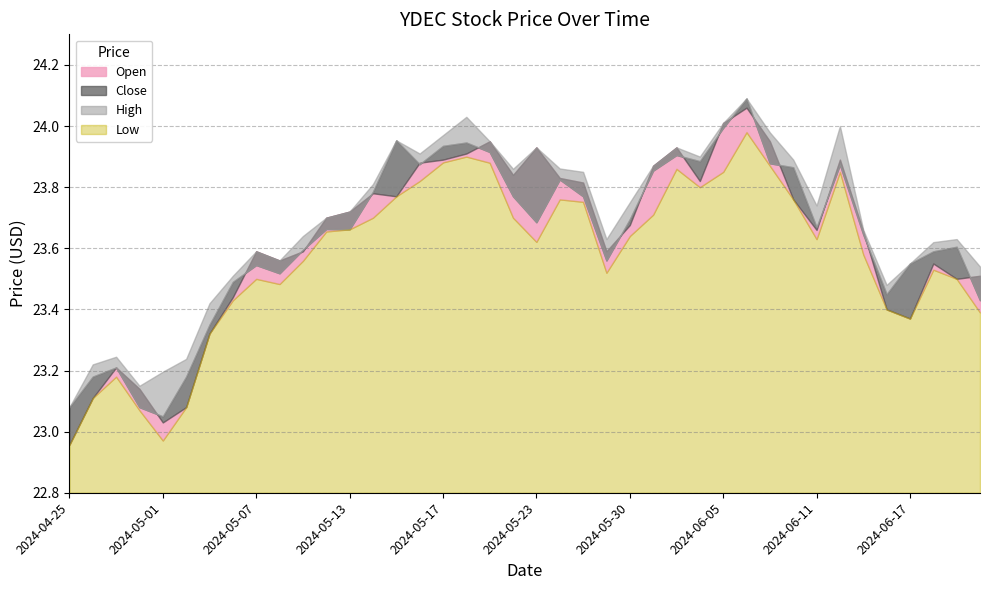

What is the sum of the High values at 2024-06-06 and 2024-04-25?

47.2